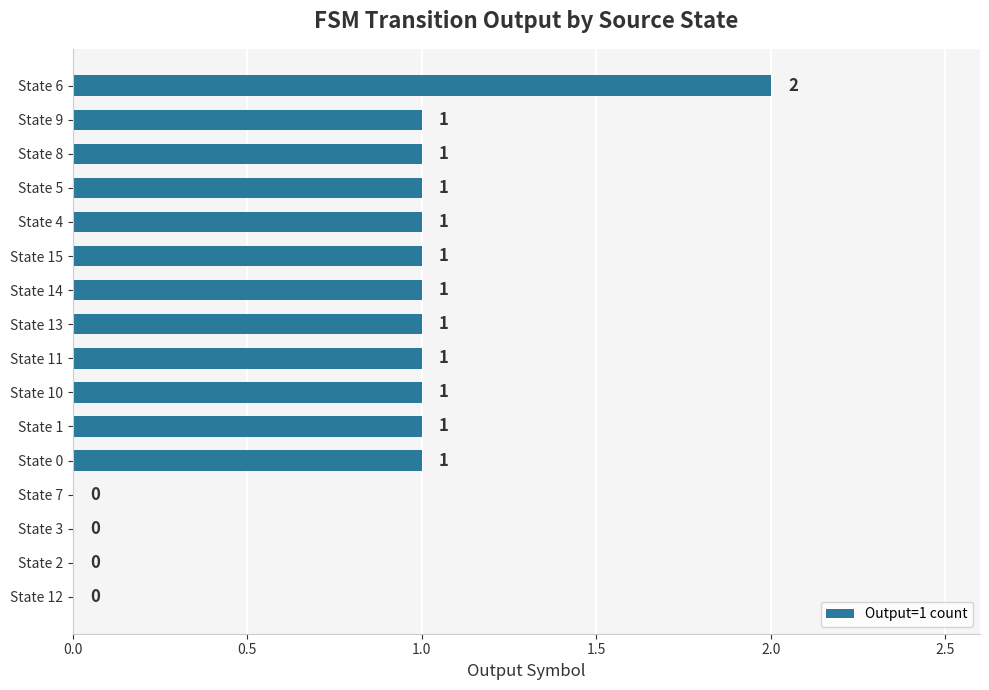

The chart shows a value of 1 at State 8. True or false?

True